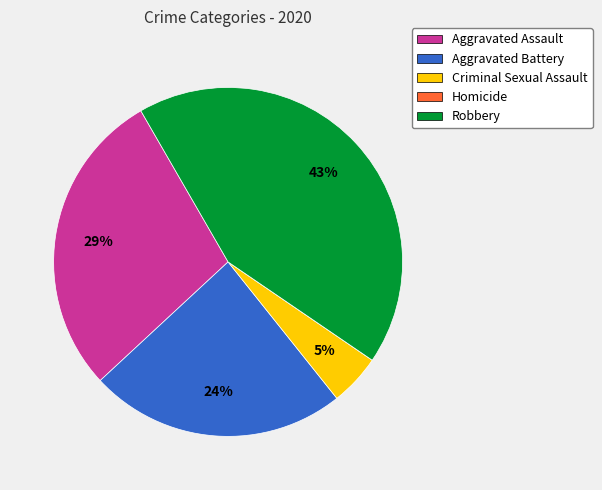

To the nearest percent, what percentage of the pie is Aggravated Assault?

29%